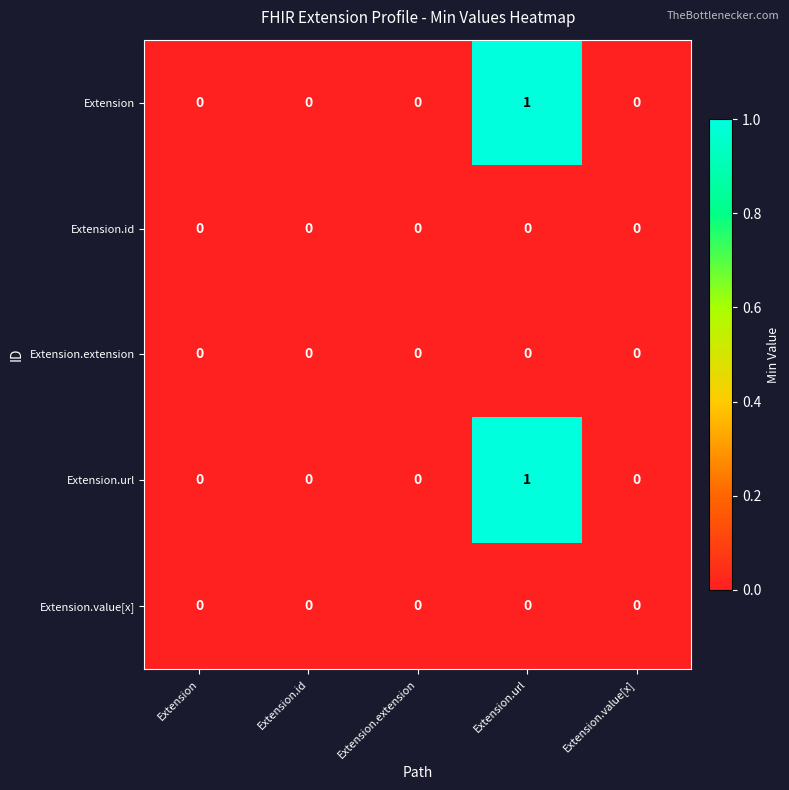

The Extension series shows 0 at Extension.value[x]. True or false?

True